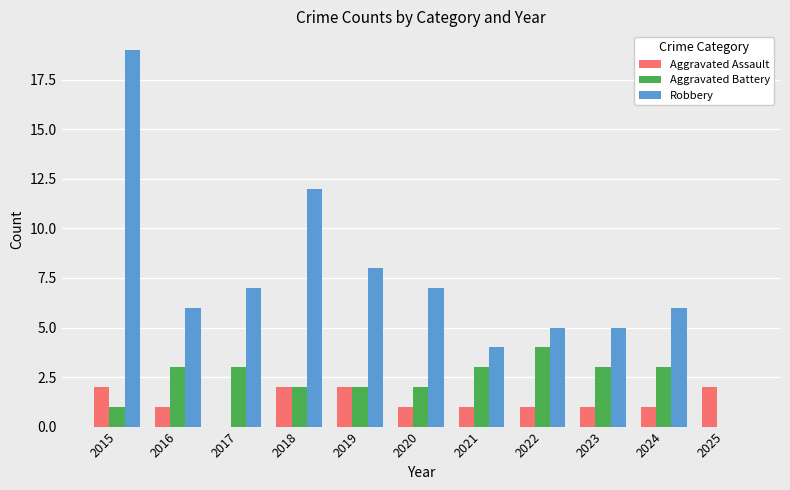

What is the average value of the Aggravated Assault series?

1